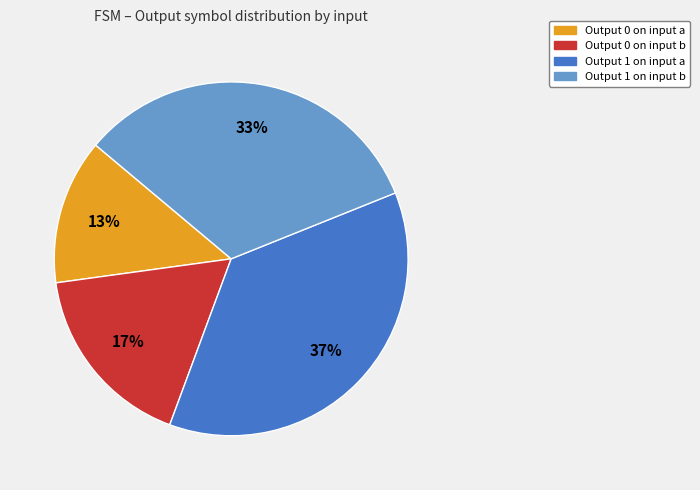

How many segments does this pie chart have?

4